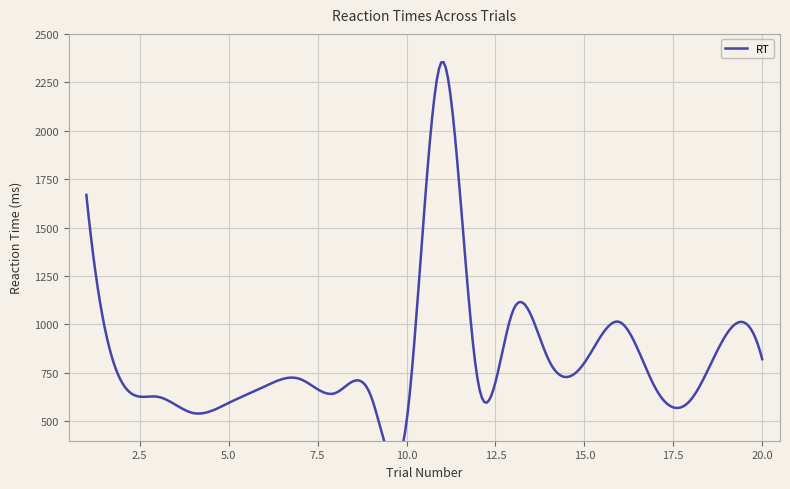

Reading left to right, what are all the values shown in this chart?

1669	701	627	543	595	679	719	646	631	496	2357	715	1074	816	802	1012	671	613	951	821